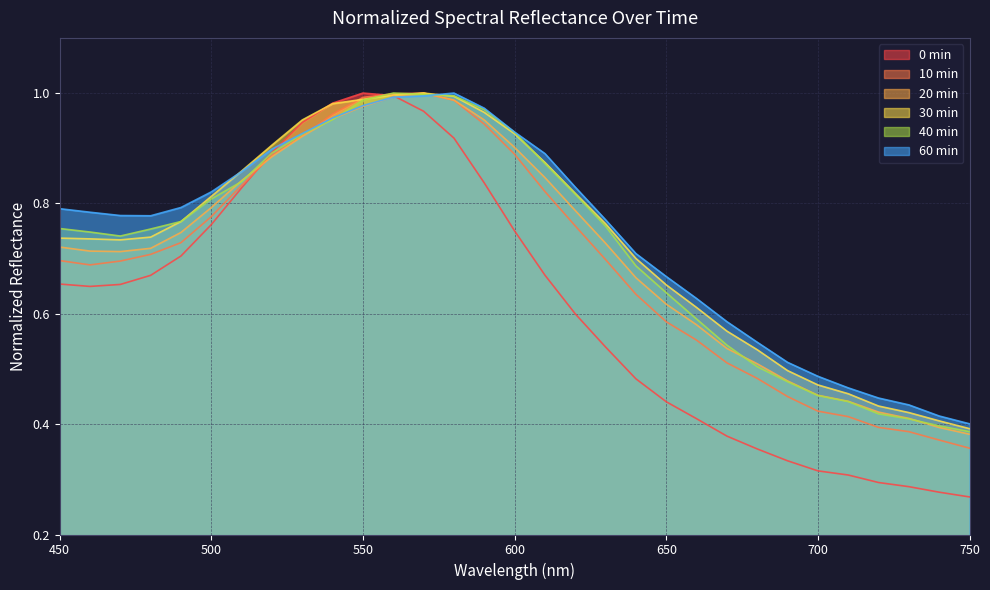

What are all the series names shown in the legend?

0 min, 10 min, 20 min, 30 min, 40 min, 60 min